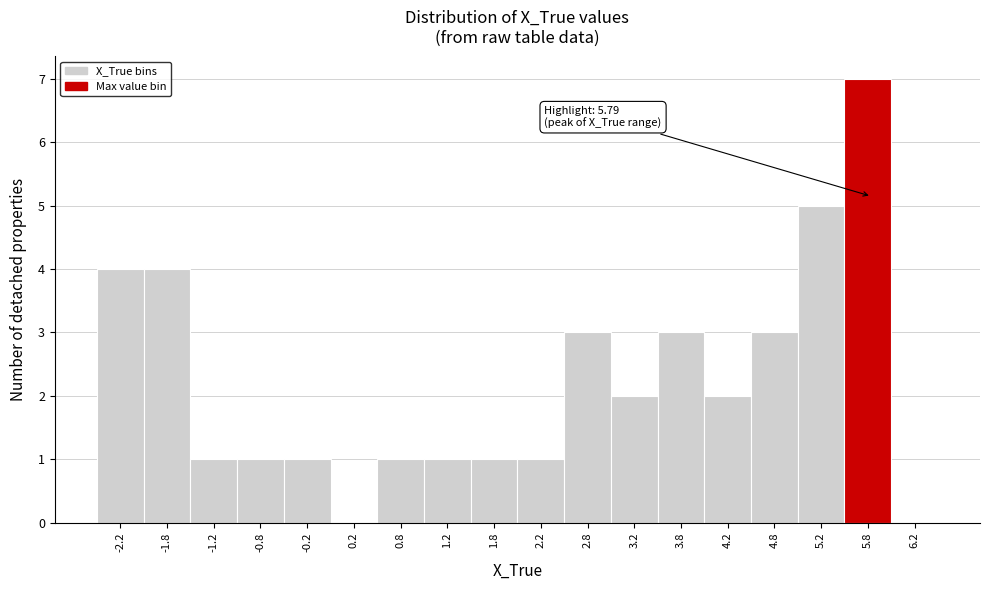

Which range on the x-axis has the tallest bar?

5.5 to 6.0